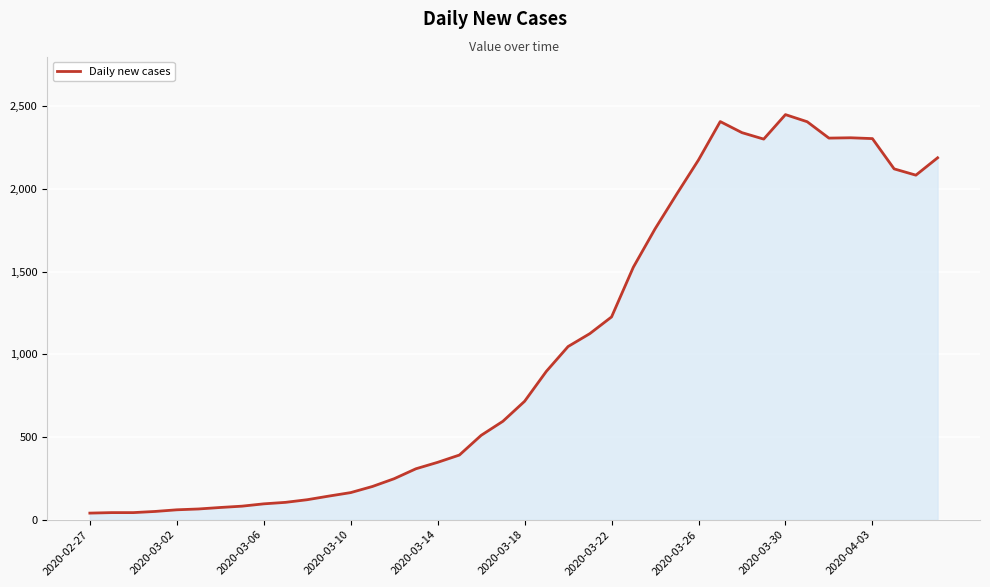

What is the greatest value displayed?

2449